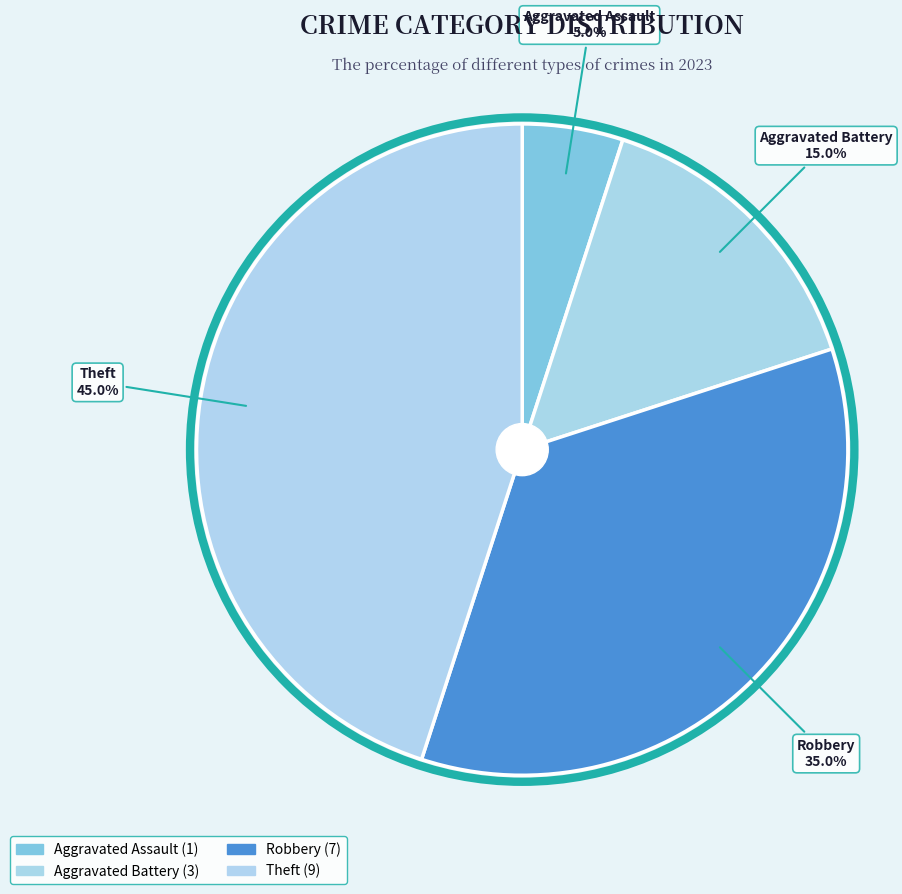

What percentage is the Aggravated Battery slice, to the nearest percent?

15%